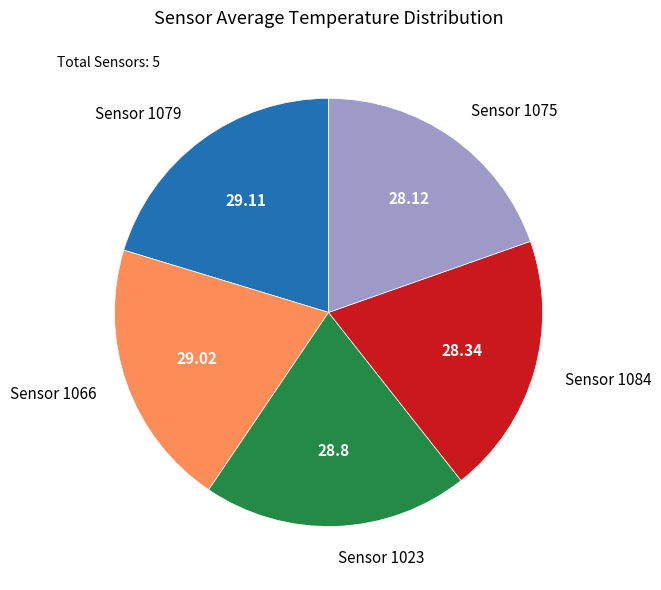

Is there a majority slice in this chart?

No